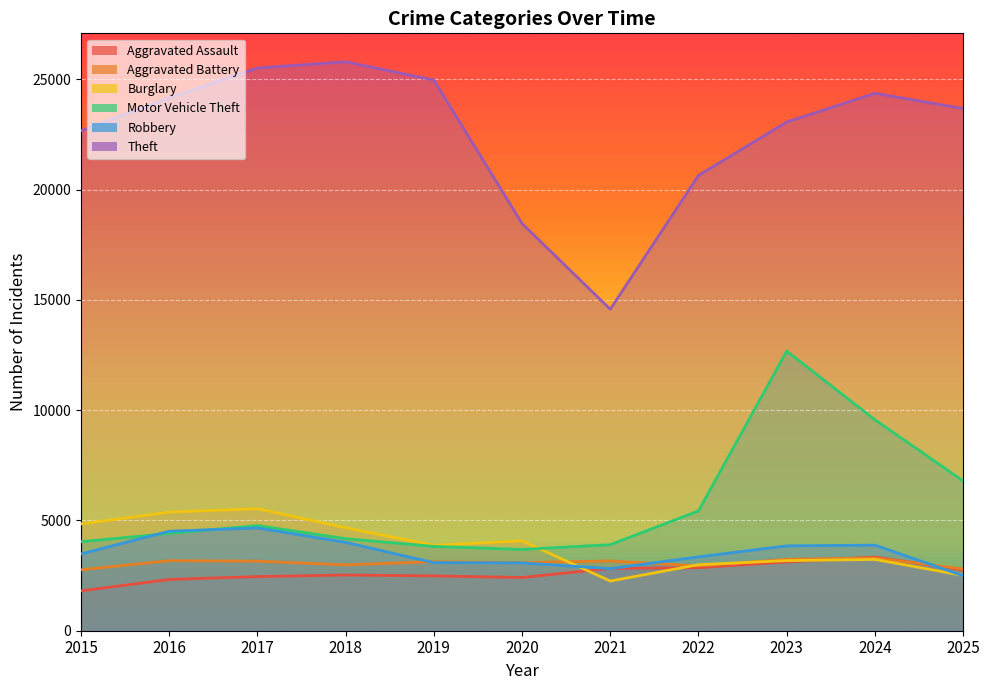

Which series changed the most between 2019 and 2022?

Theft